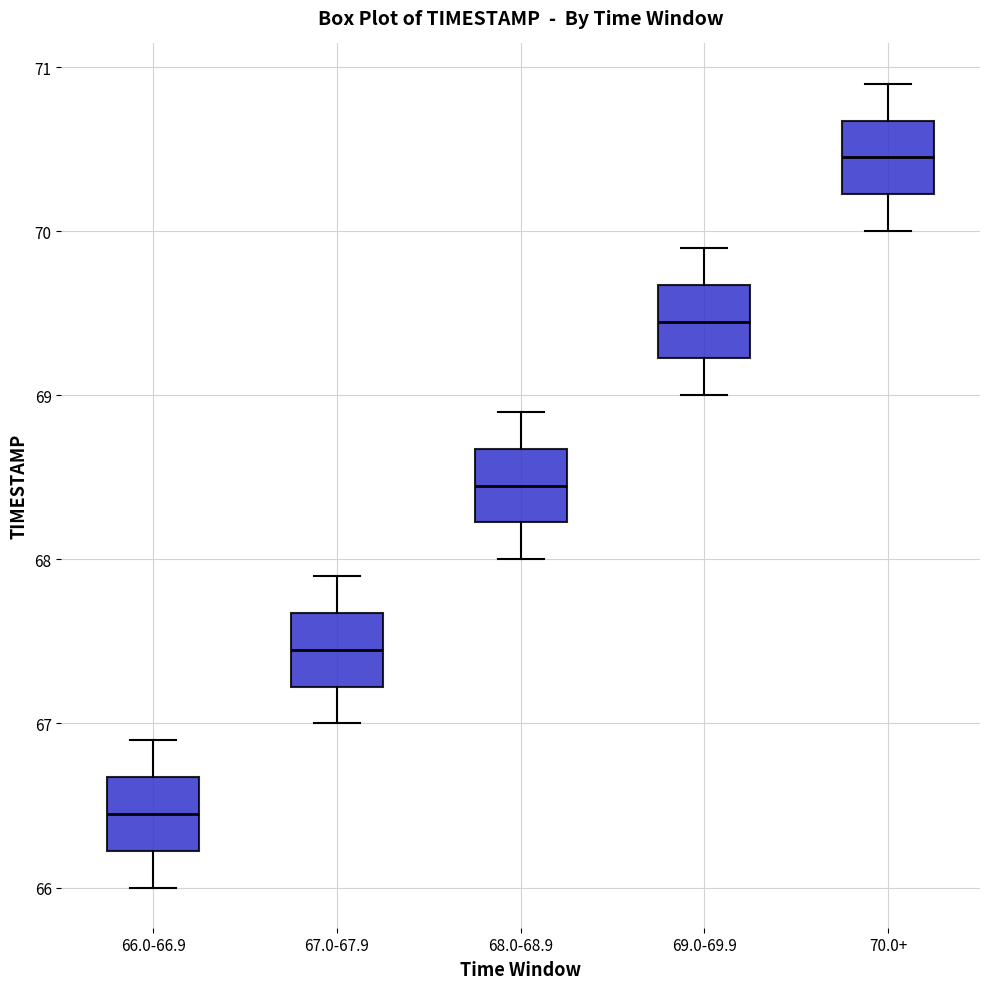

Reading left to right, read every box against the y-axis: the position of its median line, the range the box covers, and the ends of its whiskers. The values are not printed on the chart, so give them approximately, as read against the axis.

66.0-66.9: median 66.5, box 66.2 to 66.7, whiskers 66.0 to 66.9
67.0-67.9: median 67.5, box 67.2 to 67.7, whiskers 67.0 to 67.9
68.0-68.9: median 68.5, box 68.2 to 68.7, whiskers 68.0 to 68.9
69.0-69.9: median 69.5, box 69.2 to 69.7, whiskers 69.0 to 69.9
70.0+: median 70.5, box 70.2 to 70.7, whiskers 70.0 to 70.9